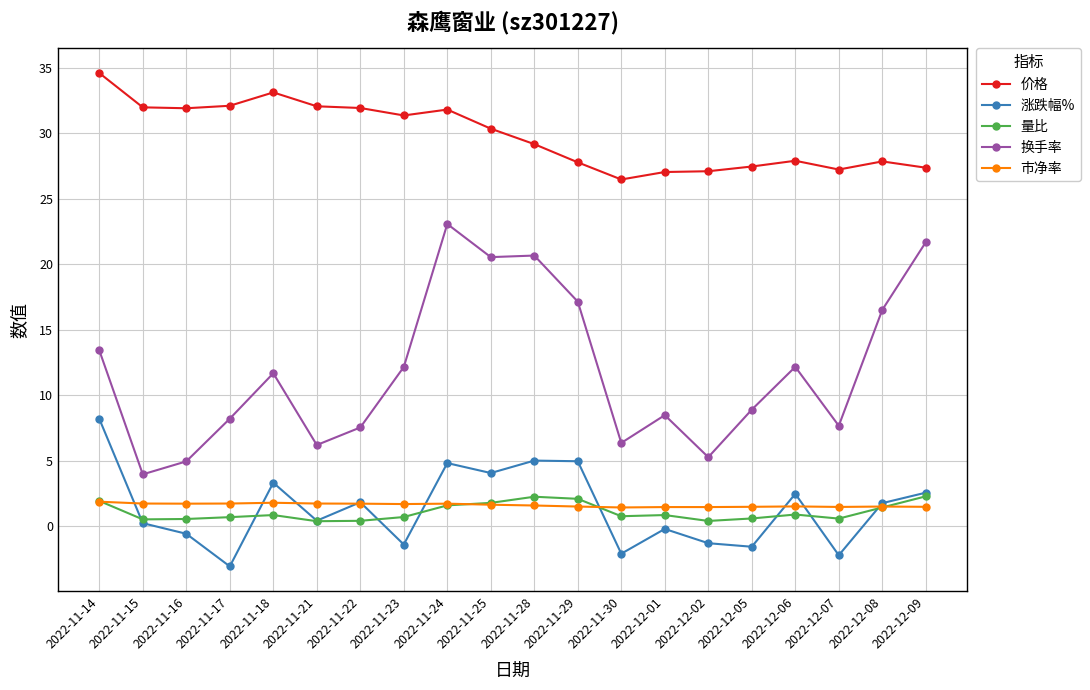

What are all the series names shown in the legend?

价格, 涨跌幅%, 量比, 换手率, 市净率